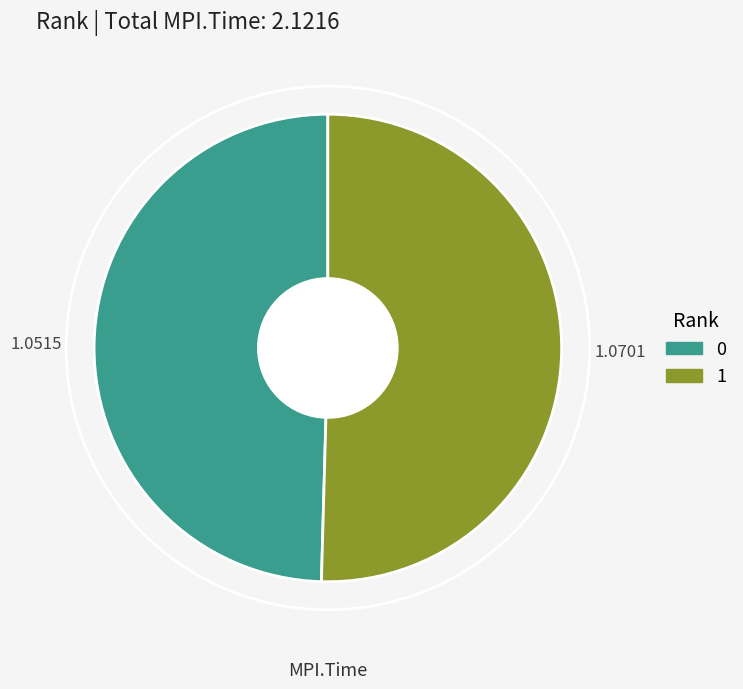

Rank the categories by value from lowest to highest.

0, 1